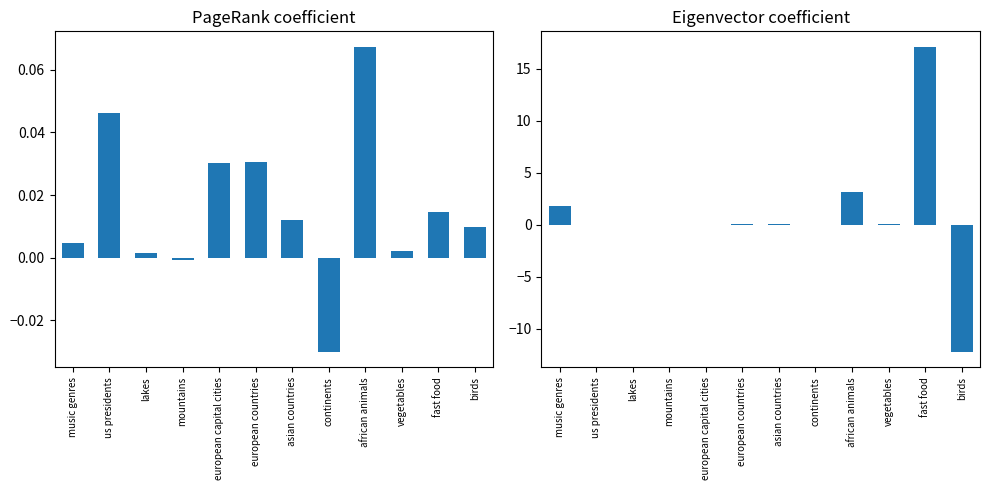

What position from the right is us presidents?

11